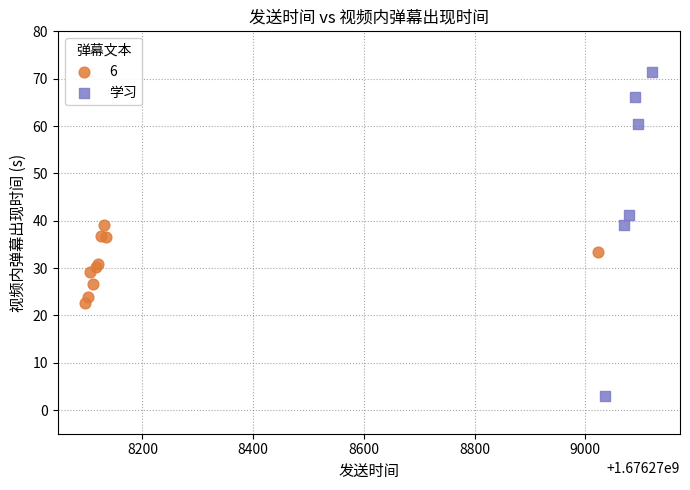

Which series has the widest spread of Y values?

学习